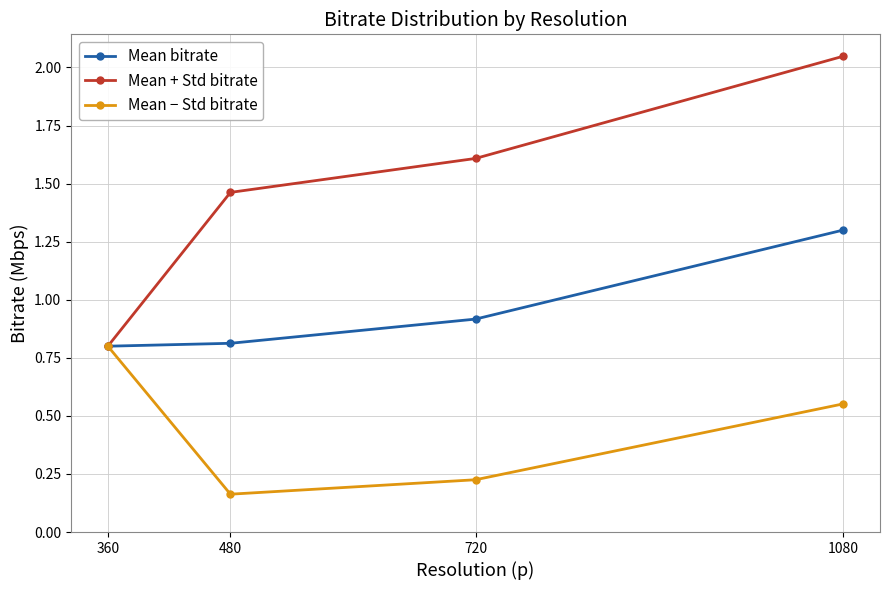

True or false: Mean bitrate has a value of 1.4 at 360.

False